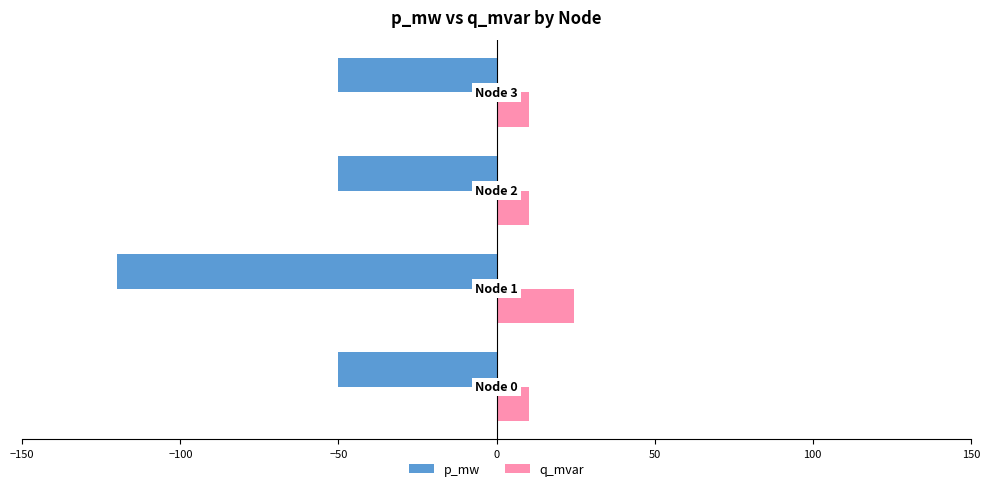

What is the maximum value shown in the chart?

24.4